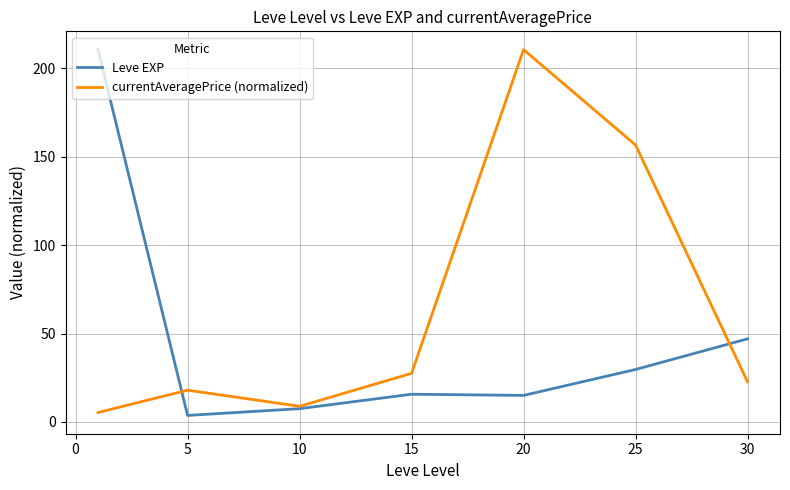

True or false: Leve EXP and currentAveragePrice (normalized) cross at least once.

True